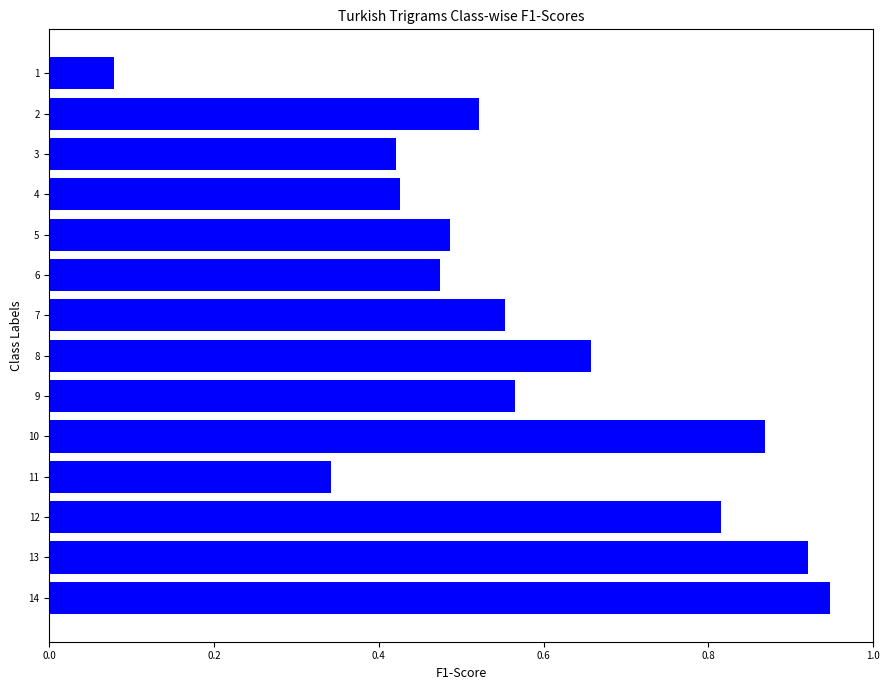

Which label corresponds to the largest value in the chart?

14